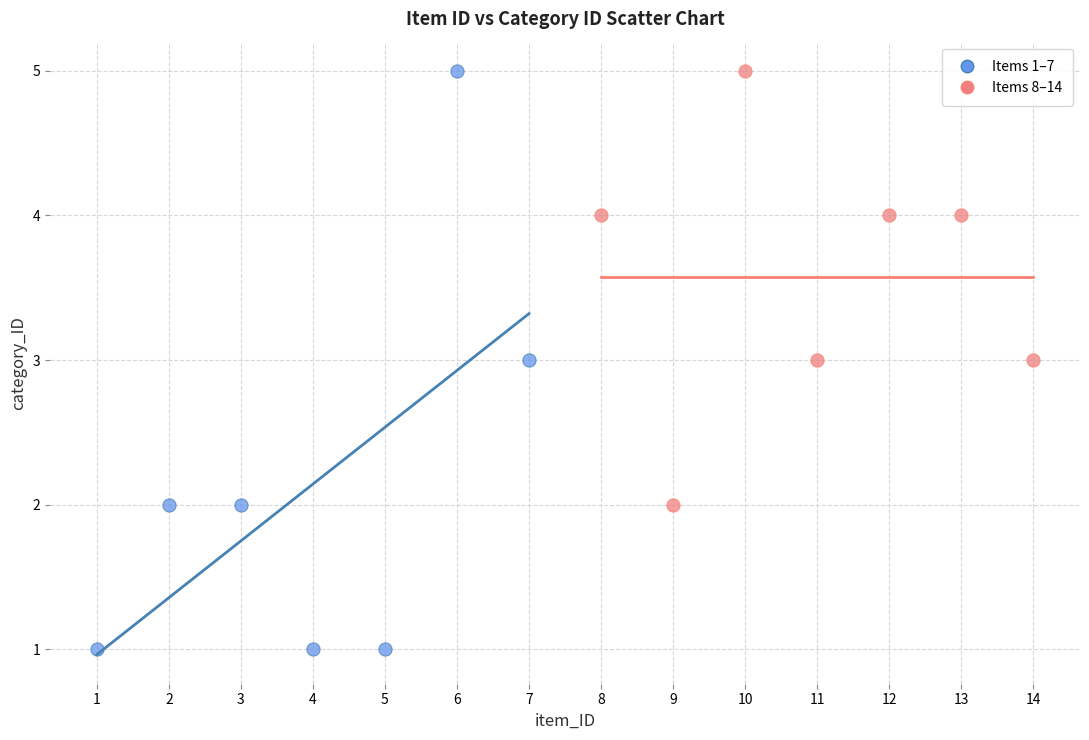

Which series has the largest Y range (max minus min)?

Items 1–7